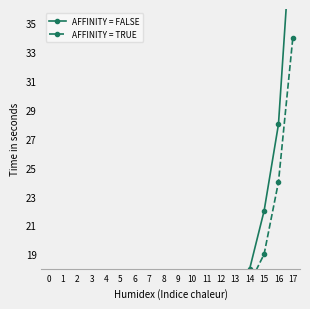

What is the average value of the AFFINITY = TRUE series?

12